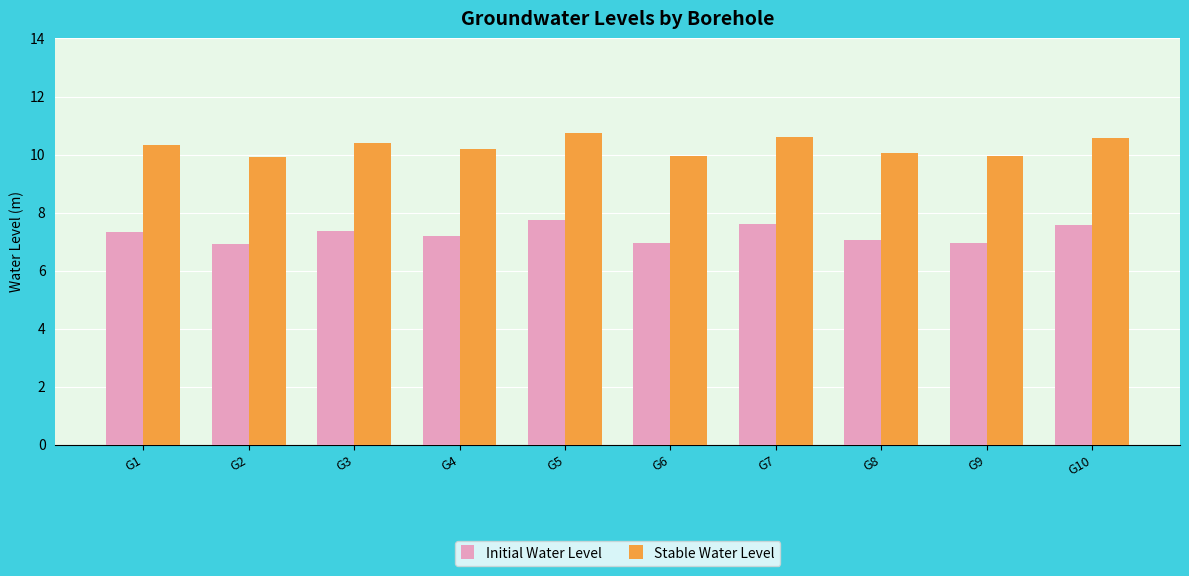

At how many categories does at least one series exceed 8?

10